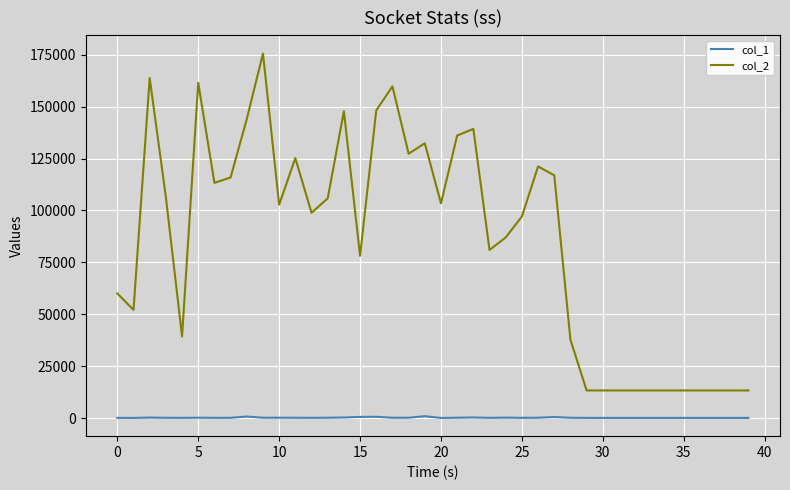

True or false: col_2 and col_1 cross at least once.

False